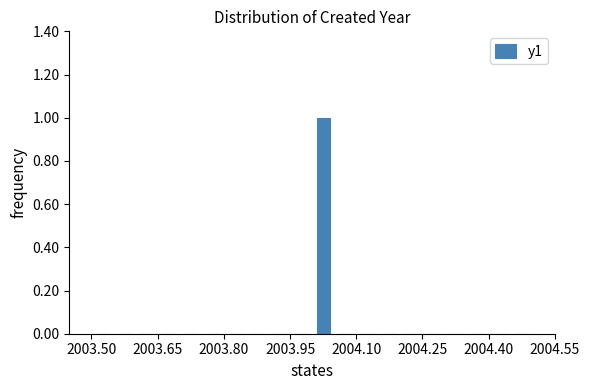

Around what value on the x-axis is the tallest bar? Give the approximate position of its centre, as read against the axis.

2004.02